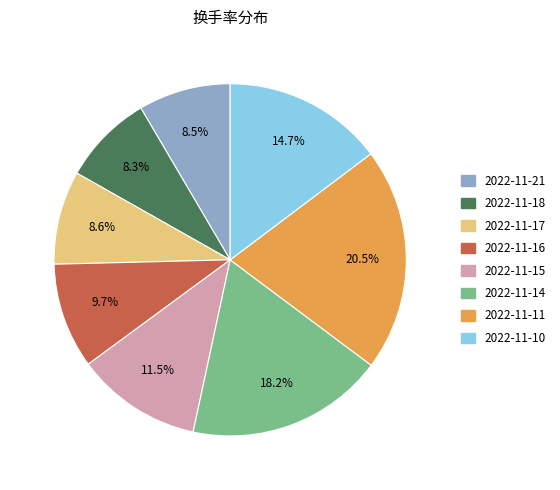

To the nearest percent, what is the difference between the 2022-11-18 and 2022-11-10 slice percentages?

6%